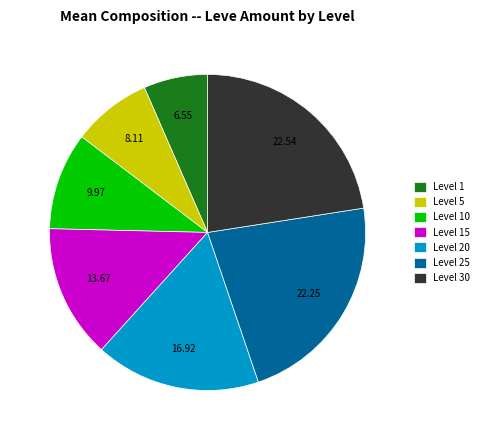

Does Level 25 account for over 50% of the chart?

No